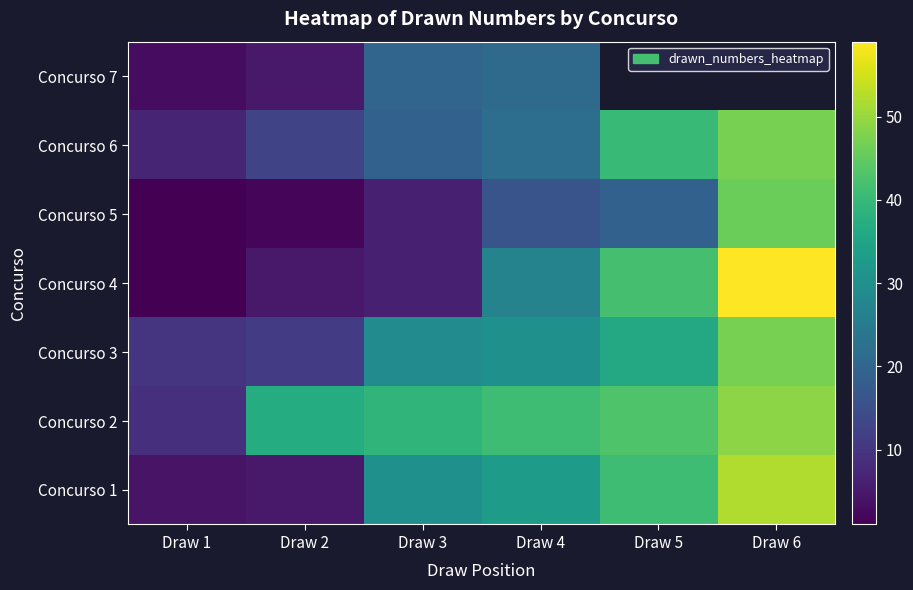

Between Draw 3 and Draw 2, which is larger?

Draw 3